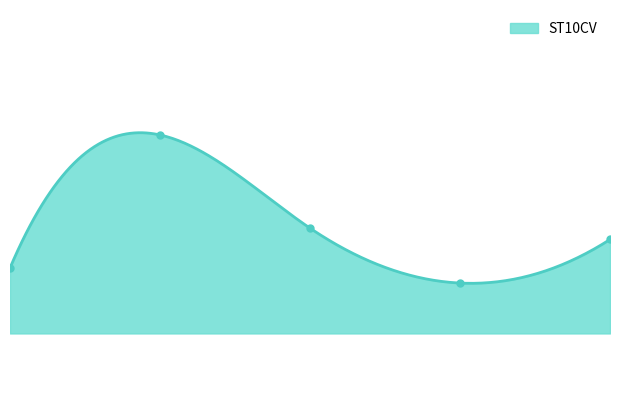

What is the average value?

1451828